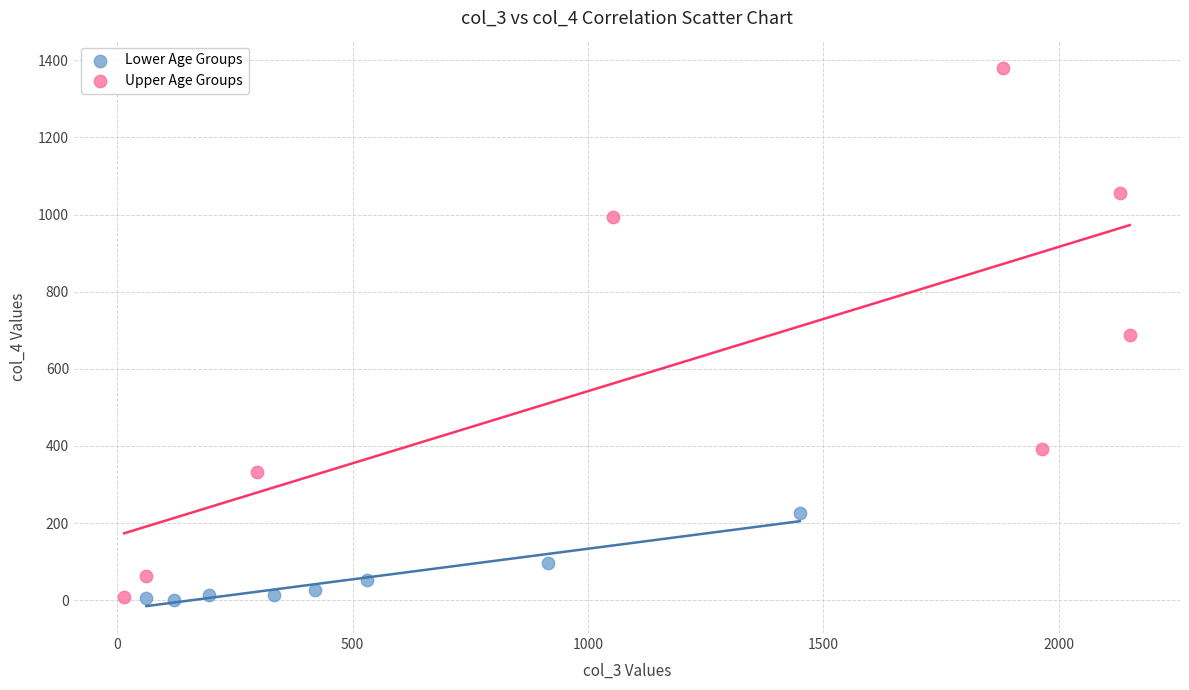

Which series has the largest Y range (max minus min)?

Upper Age Groups